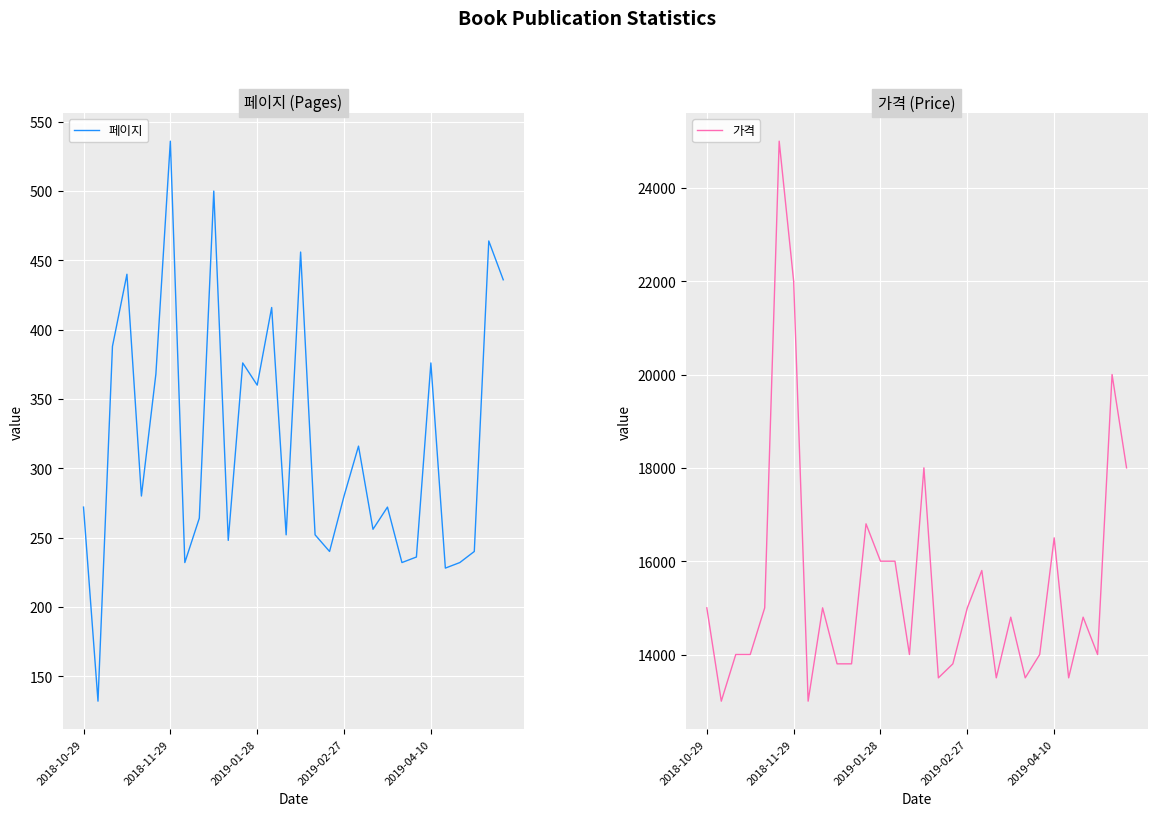

True or false: 페이지 and 가격 intersect in this chart.

False